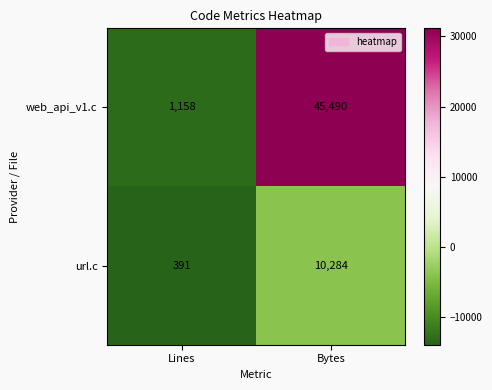

What is the sum of all url.c values?

10675